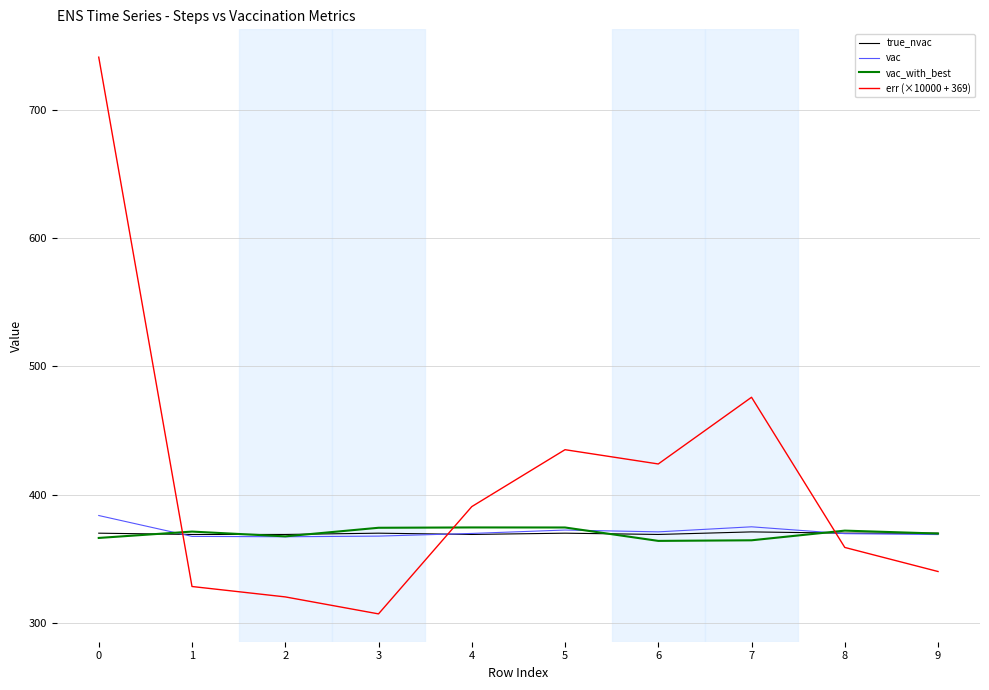

Which series has the largest total across all categories?

err (×10000 + 369)